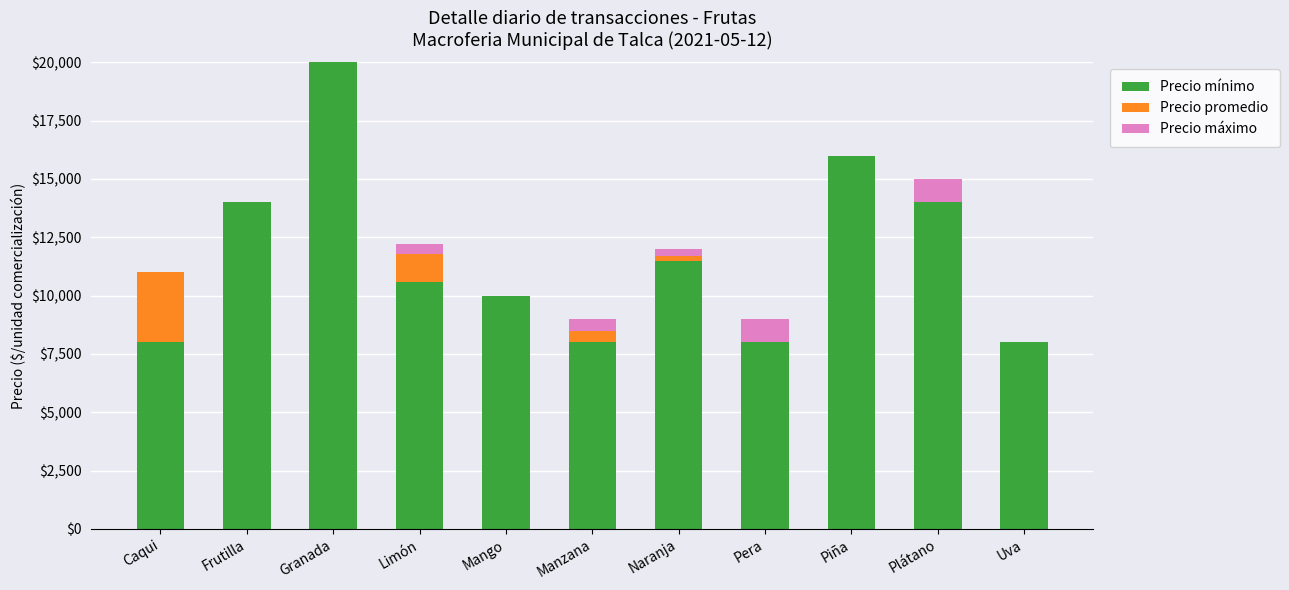

Does the chart contain stacked bars?

Yes